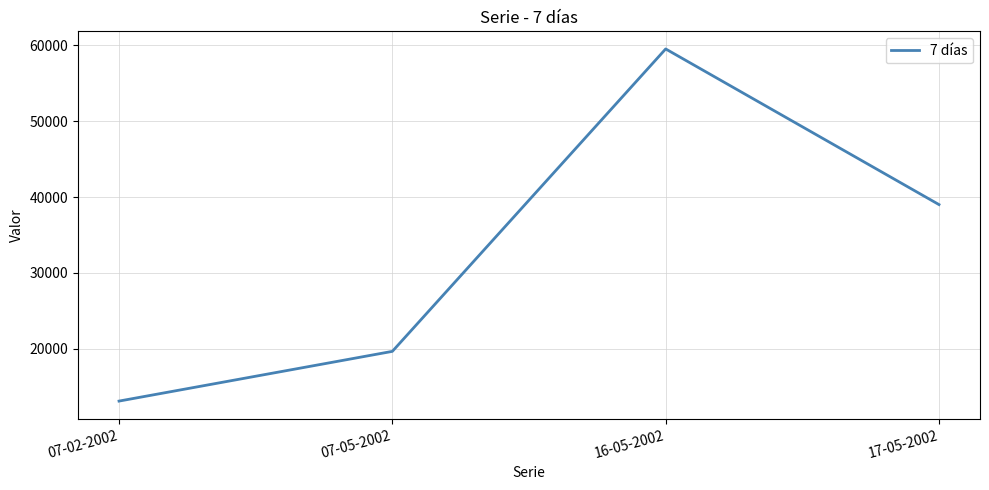

What is the sum of all values?

131338